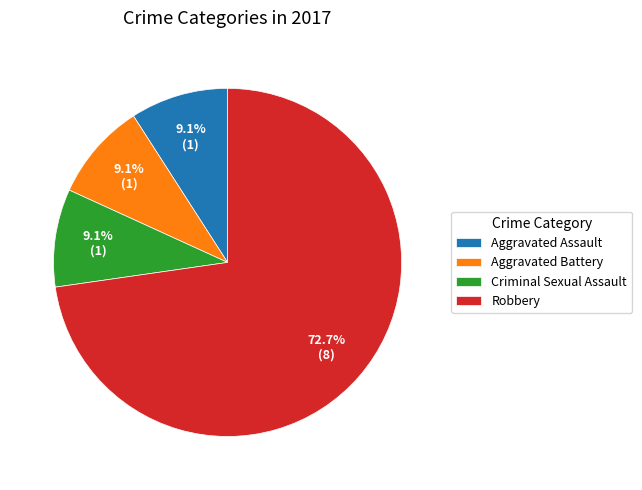

How many slices are in this pie chart?

4